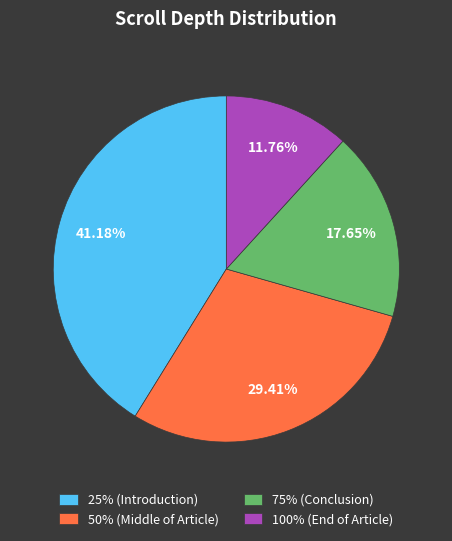

How much of the chart is everything except 100% (End of Article)?

88.2%